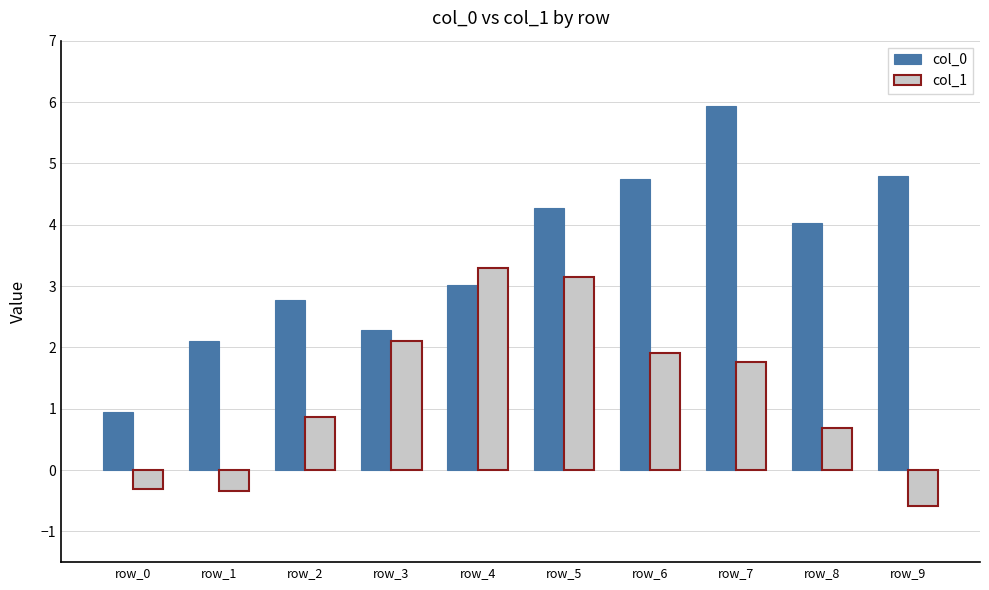

How many bars are there in total?

20